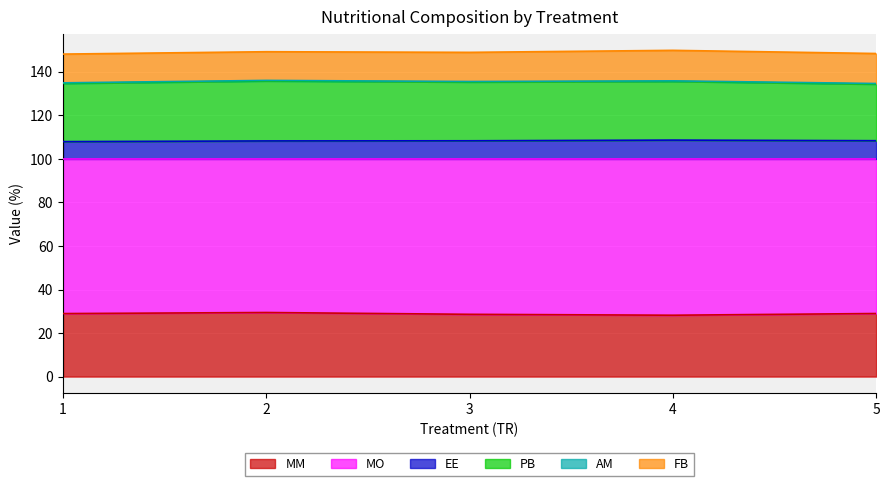

The value of MM at 5 is 29.0. True or false?

True